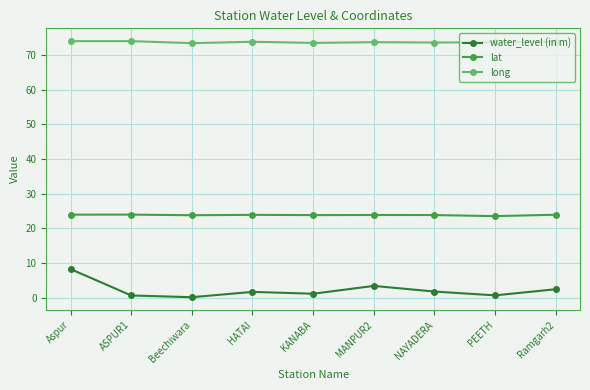

The value of long at HATAI is 50.0. True or false?

False